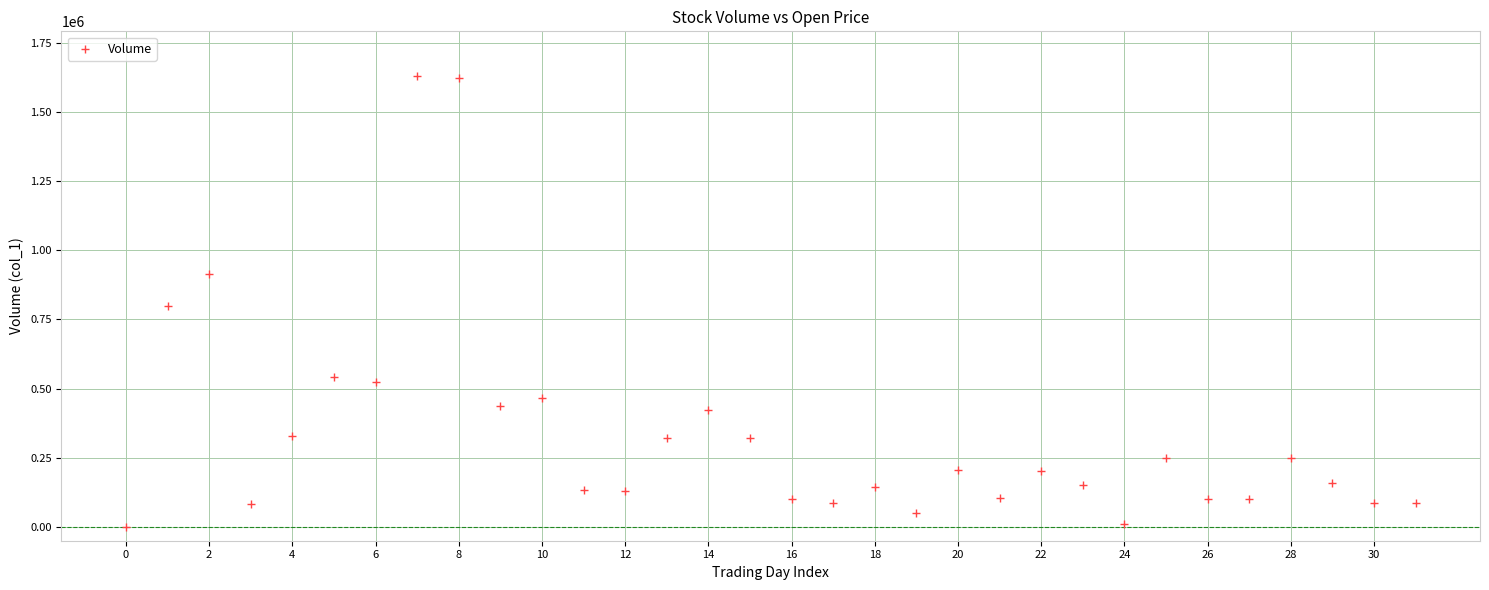

What is the range of Y values (max minus min)?

1628000